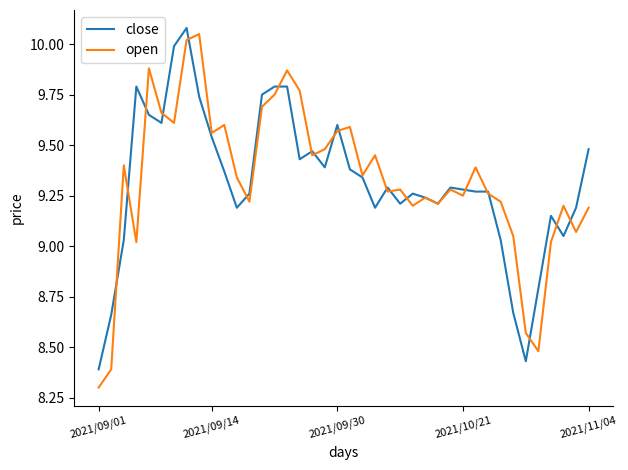

What is the difference between the maximum and minimum values in the close series?

1.7